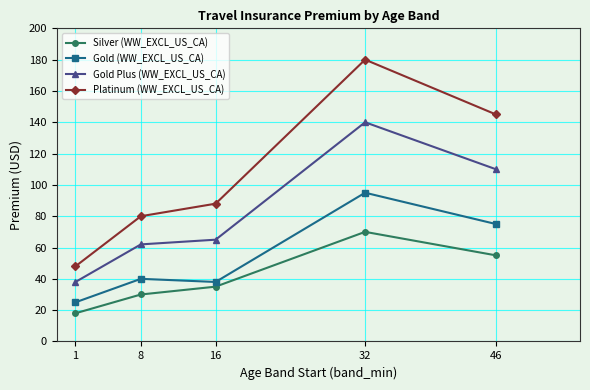

Which series has the widest spread of values?

Platinum (WW_EXCL_US_CA)